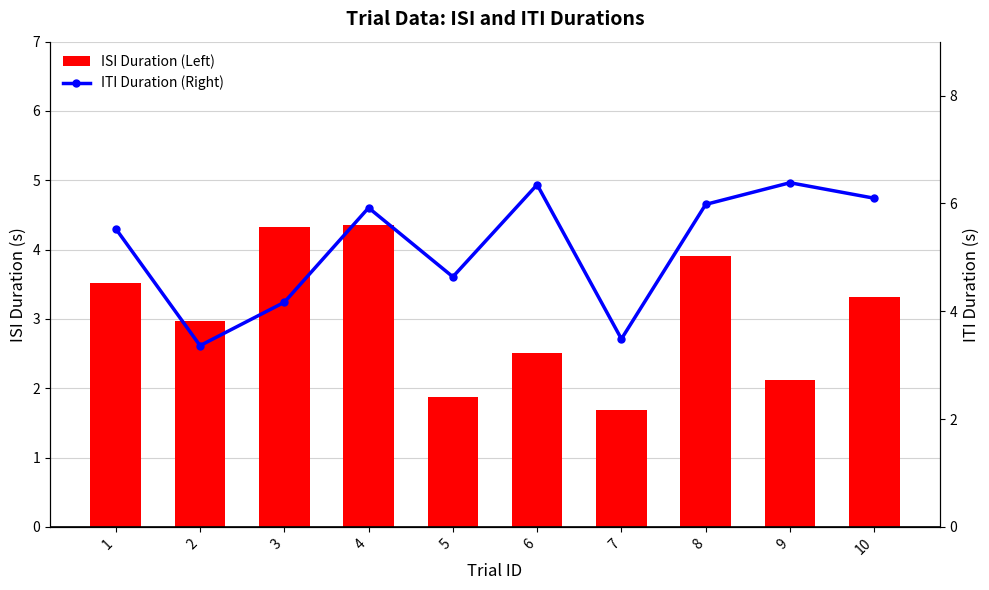

At which label does ISI Duration (Left) first exceed 3?

1